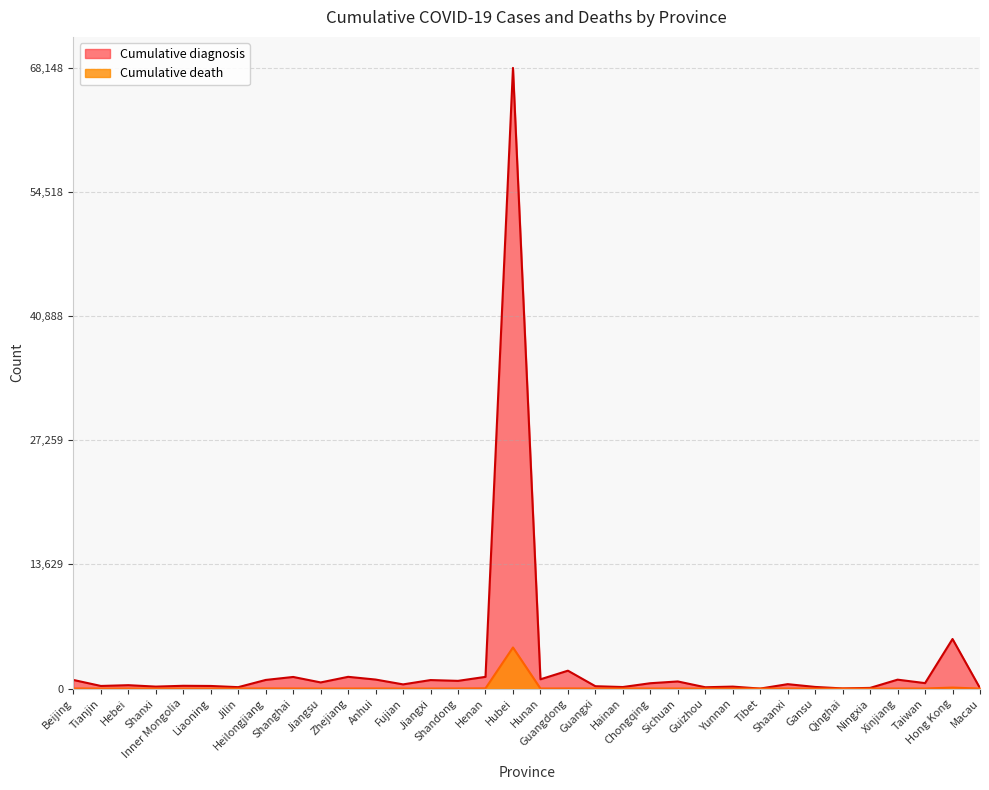

True or false: Cumulative death and Cumulative diagnosis intersect in this chart.

False